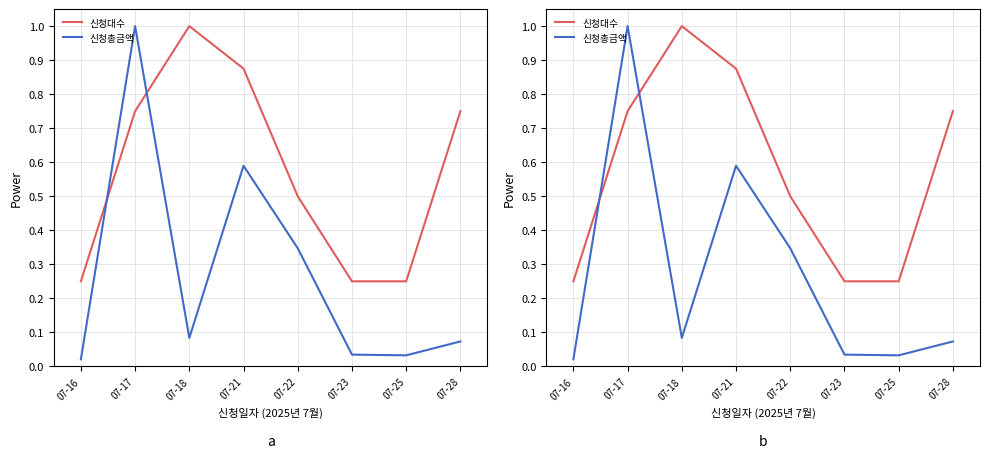

In 신청총금액, how many points are lower than both neighbors (excluding endpoints)?

2